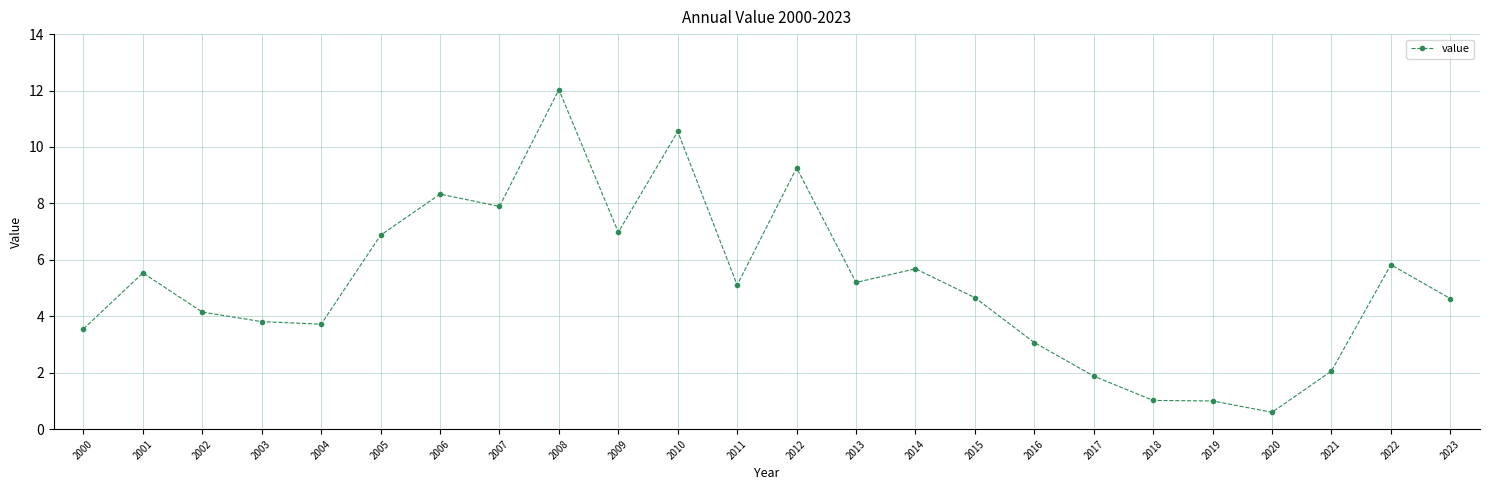

What is the ratio of the value at 2000 to the value at 2010?

0.3